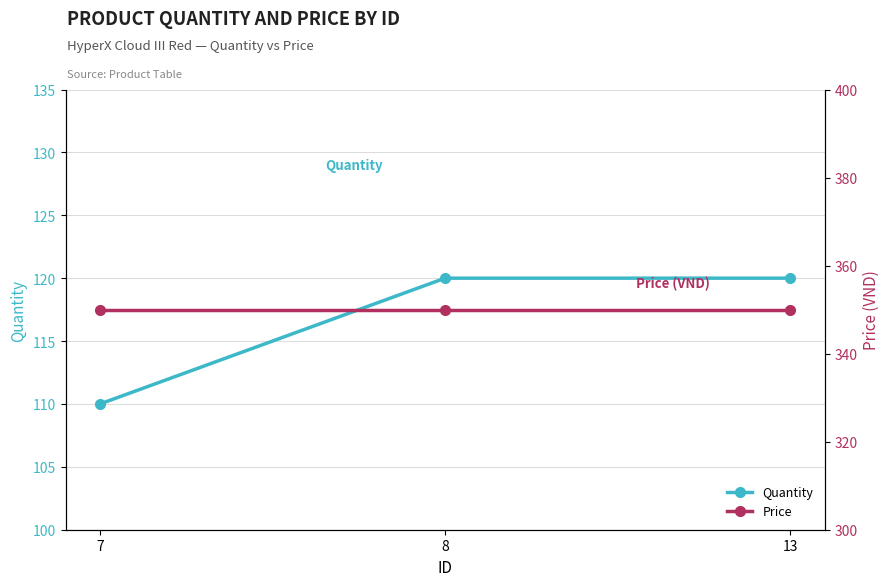

The Price series shows 468 at 7. True or false?

False